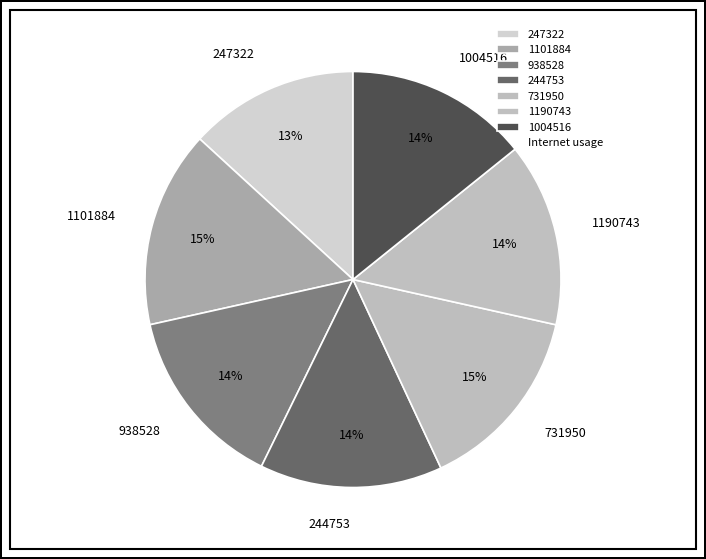

Does 1004516 represent more than half of the total?

No